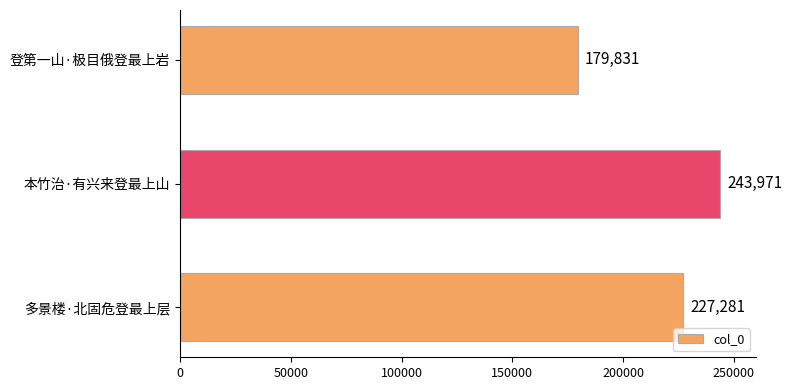

Which has a higher value, 本竹治·有兴来登最上山 or 登第一山·极目俄登最上岩?

本竹治·有兴来登最上山